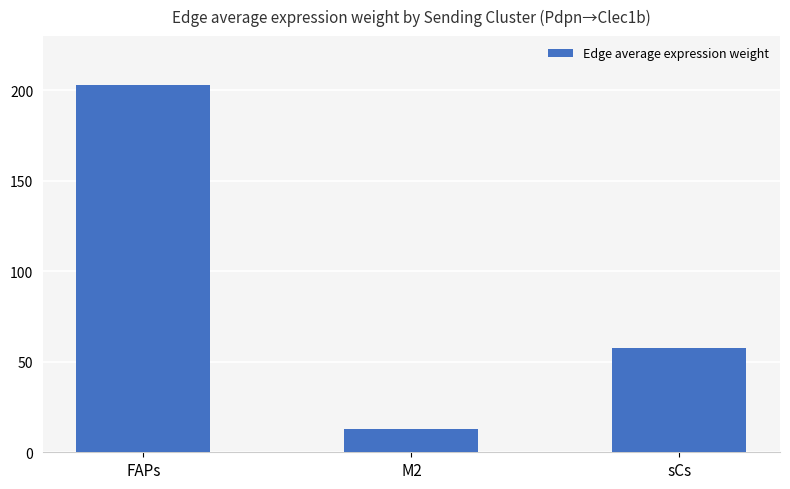

What is the average value?

91.2